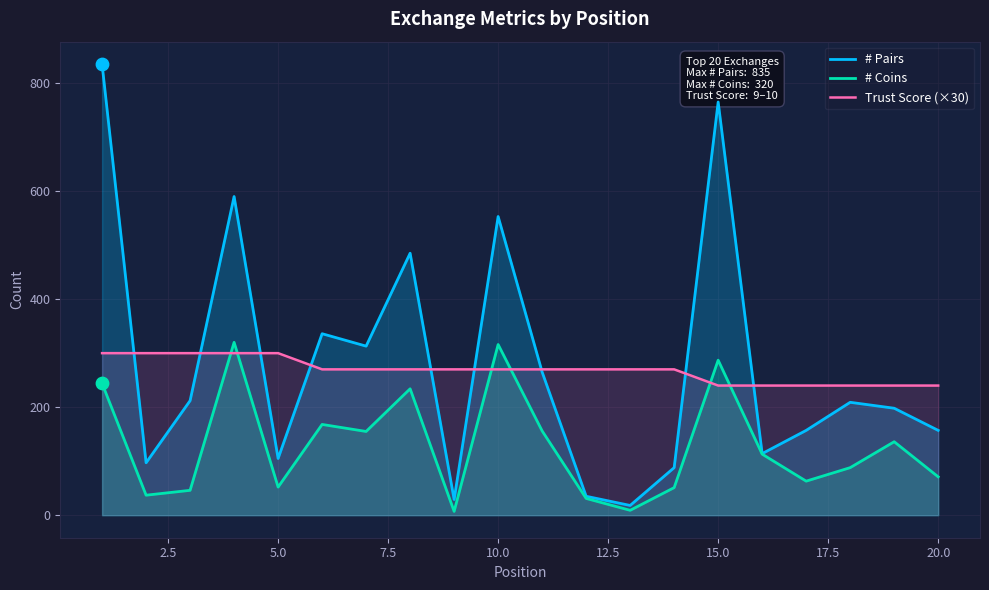

Which series has the largest Y range (max minus min)?

# Pairs